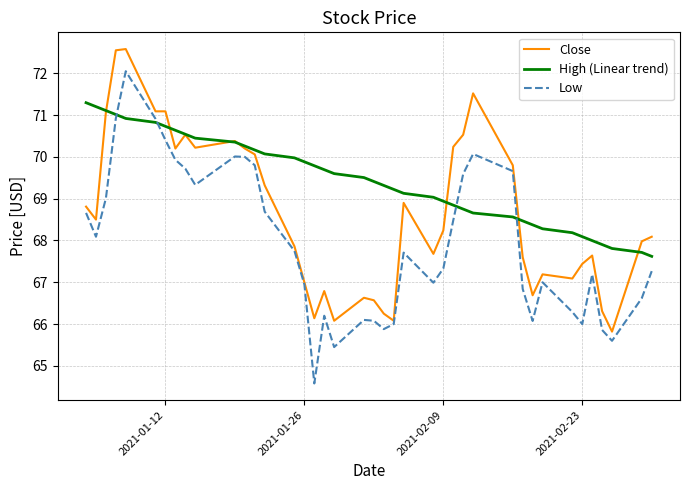

List the series in order of their peak value, highest first.

Close, Low, High (Linear trend)